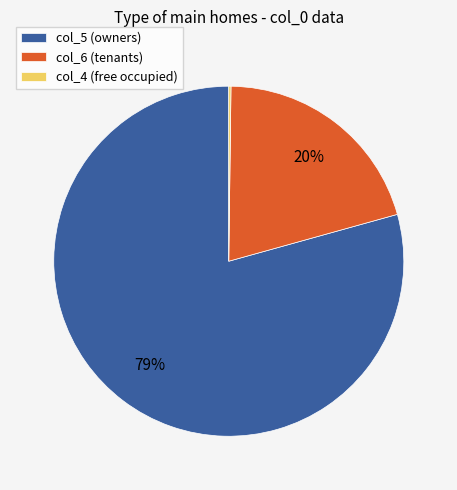

To the nearest percent, what portion does col_6 (tenants) represent?

20%